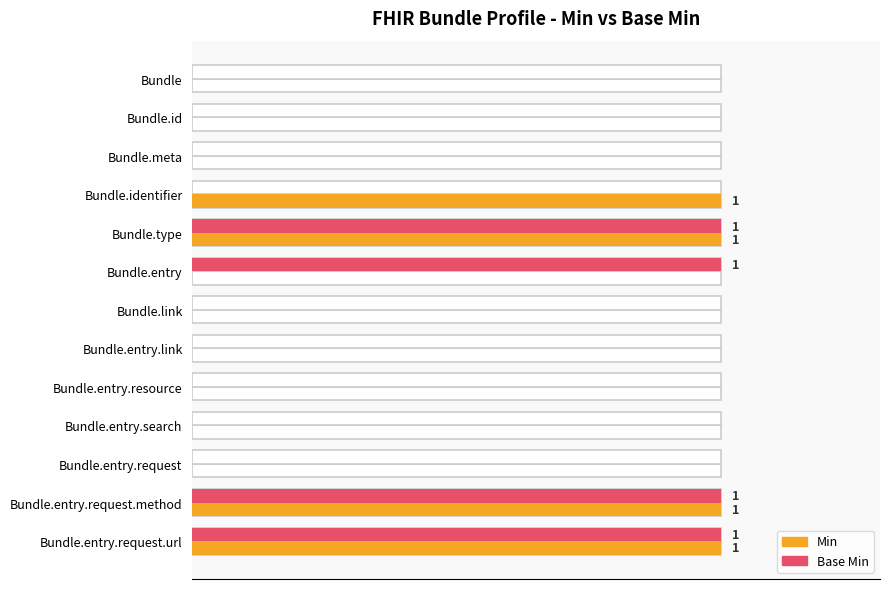

The Base Min series shows 0 at Bundle.id. True or false?

False